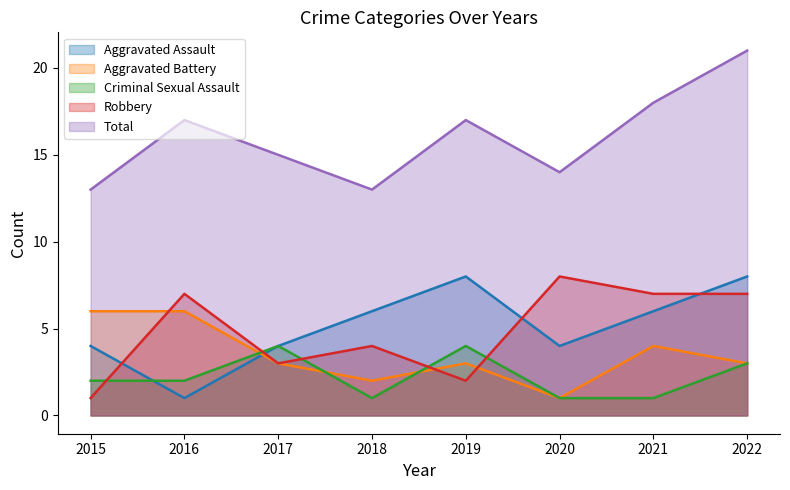

Does the chart display data point markers on the line(s)?

No